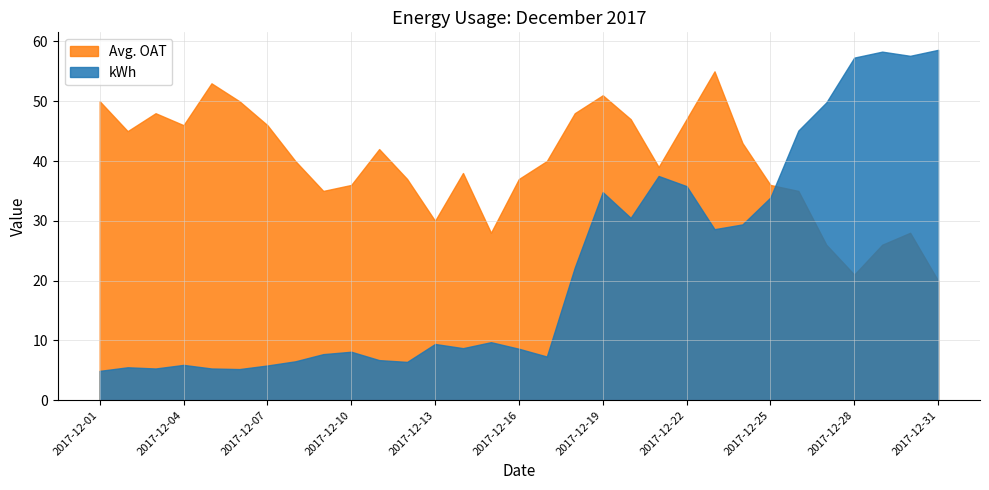

What is the total value across all series at 2017-12-08?

46.5